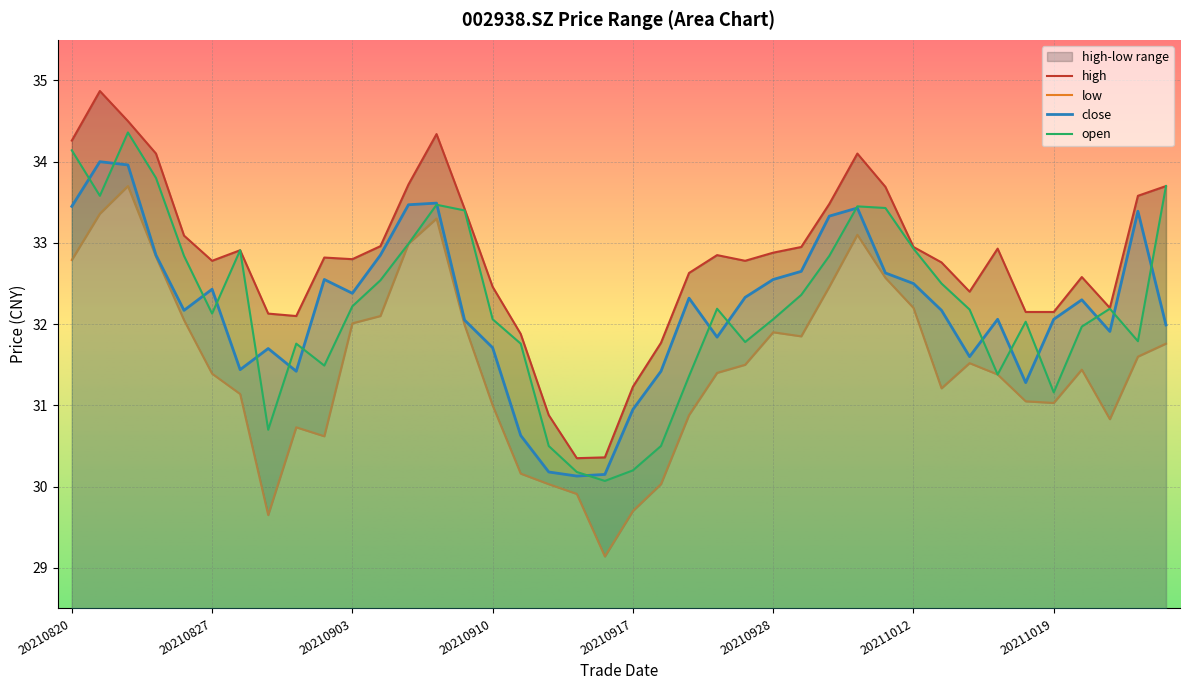

Which has a higher value, 20211014 or 20210823?

20210823